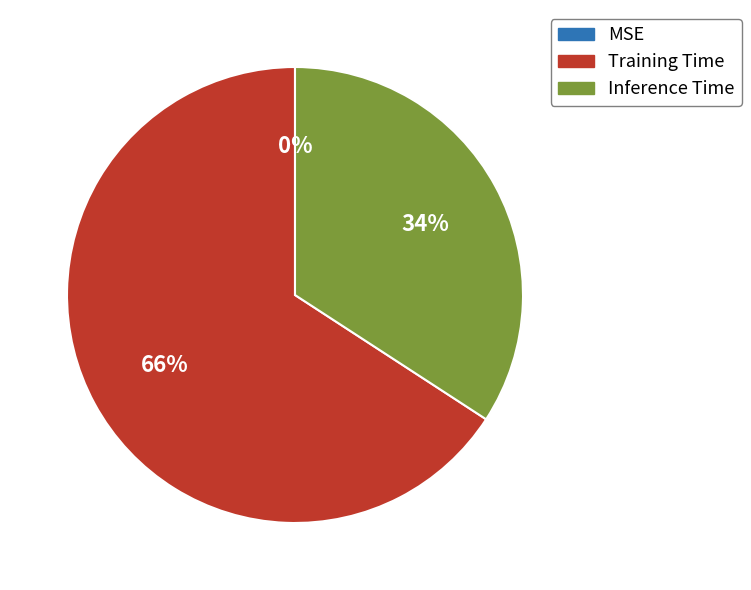

Which slice is the largest?

Training Time